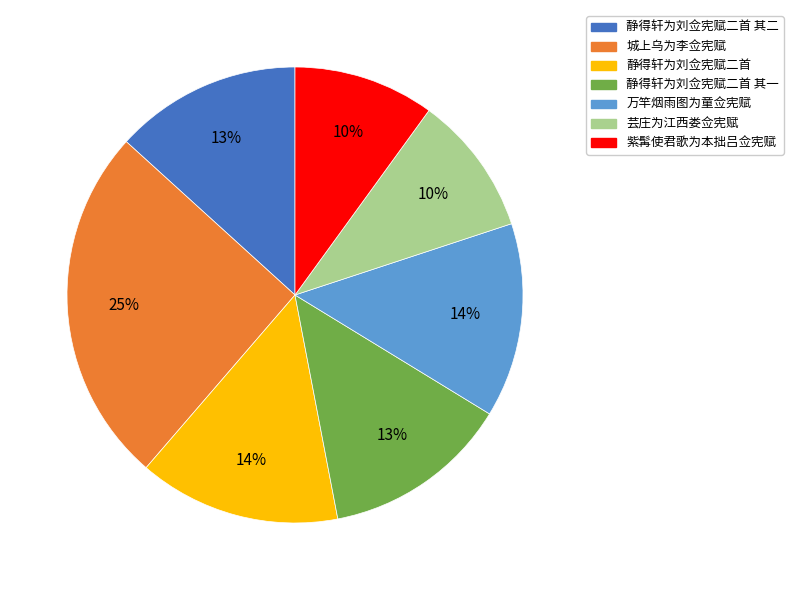

To the nearest percent, what is the average slice percentage?

14%